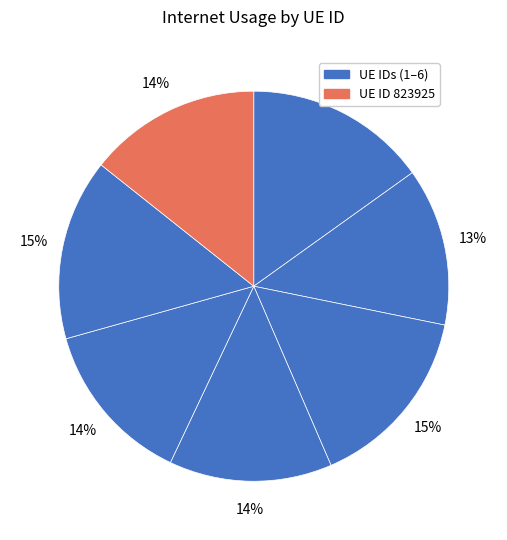

How many slices are in this pie chart?

7